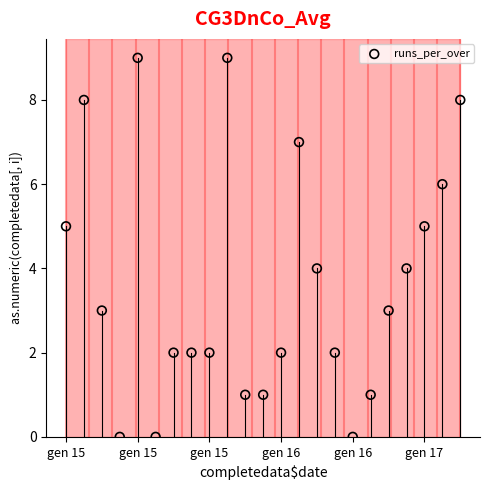

What is the range of Y values (max minus min)?

9